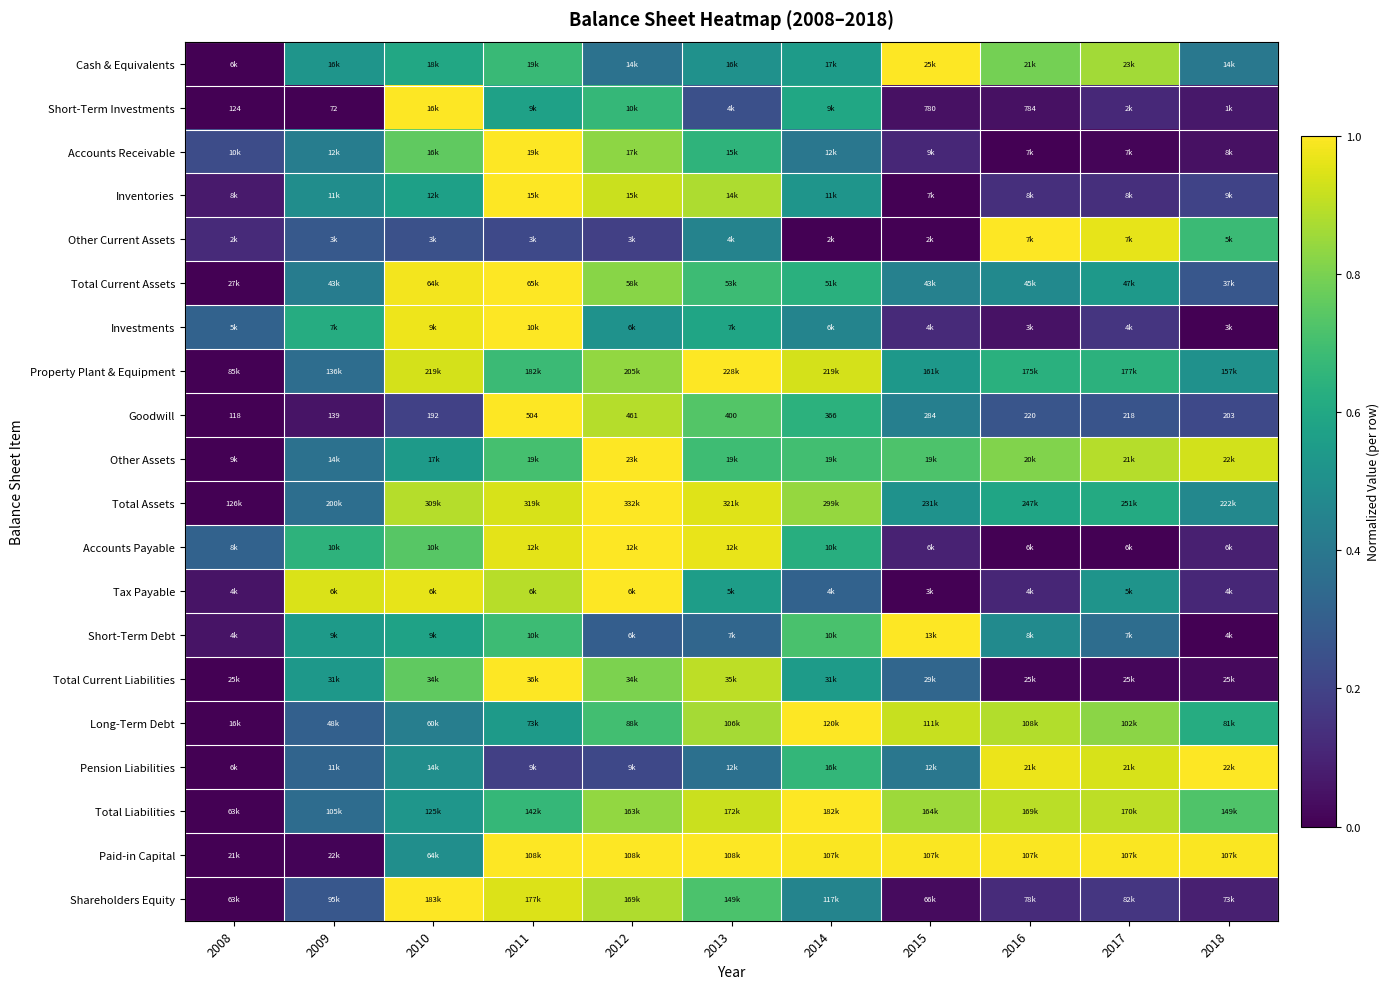

What is the total value across all series at 2014?

12.6